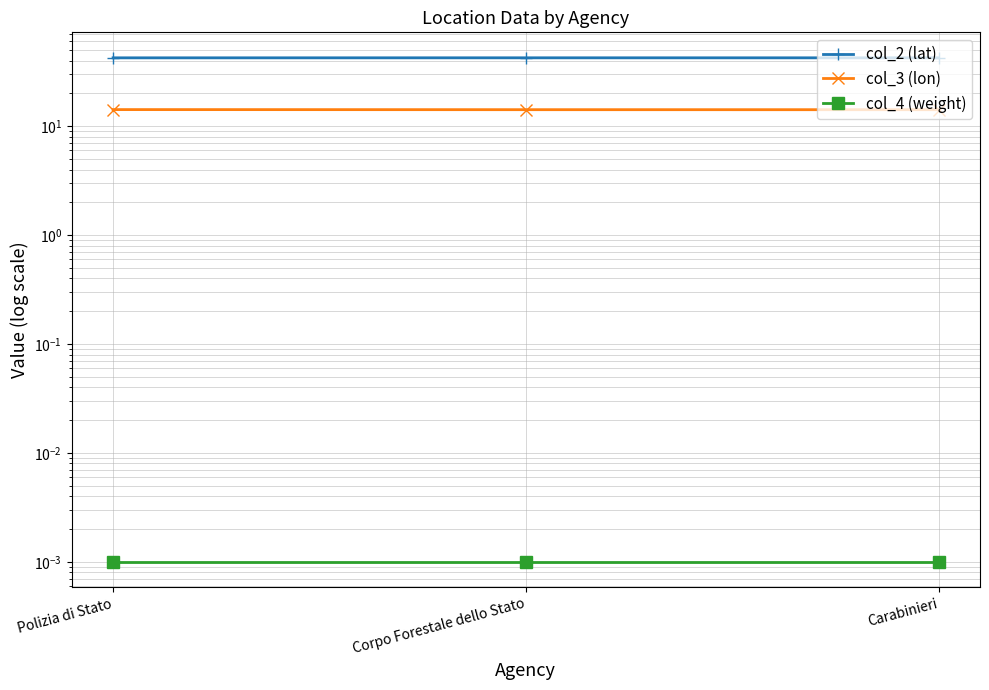

At Polizia di Stato, list the series in order from smallest to largest.

col_4 (weight), col_3 (lon), col_2 (lat)